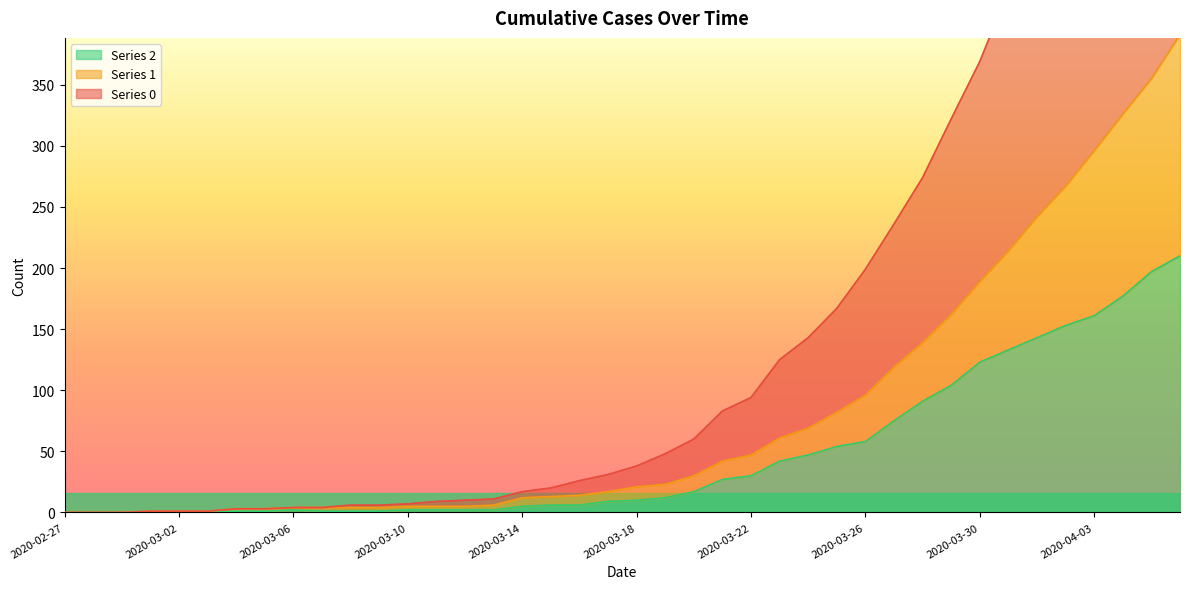

What is the difference between the maximum and minimum values in the 1 series?

391